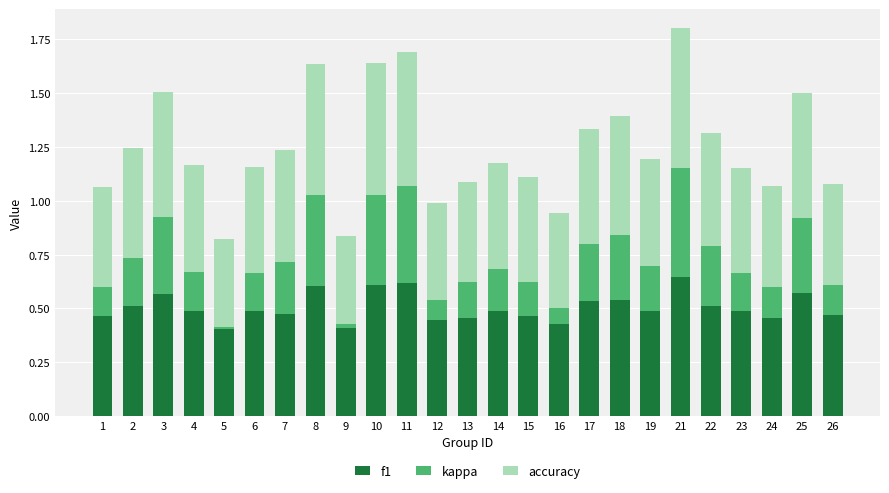

True or false: f1 has a value of 0.5 at 7.

True